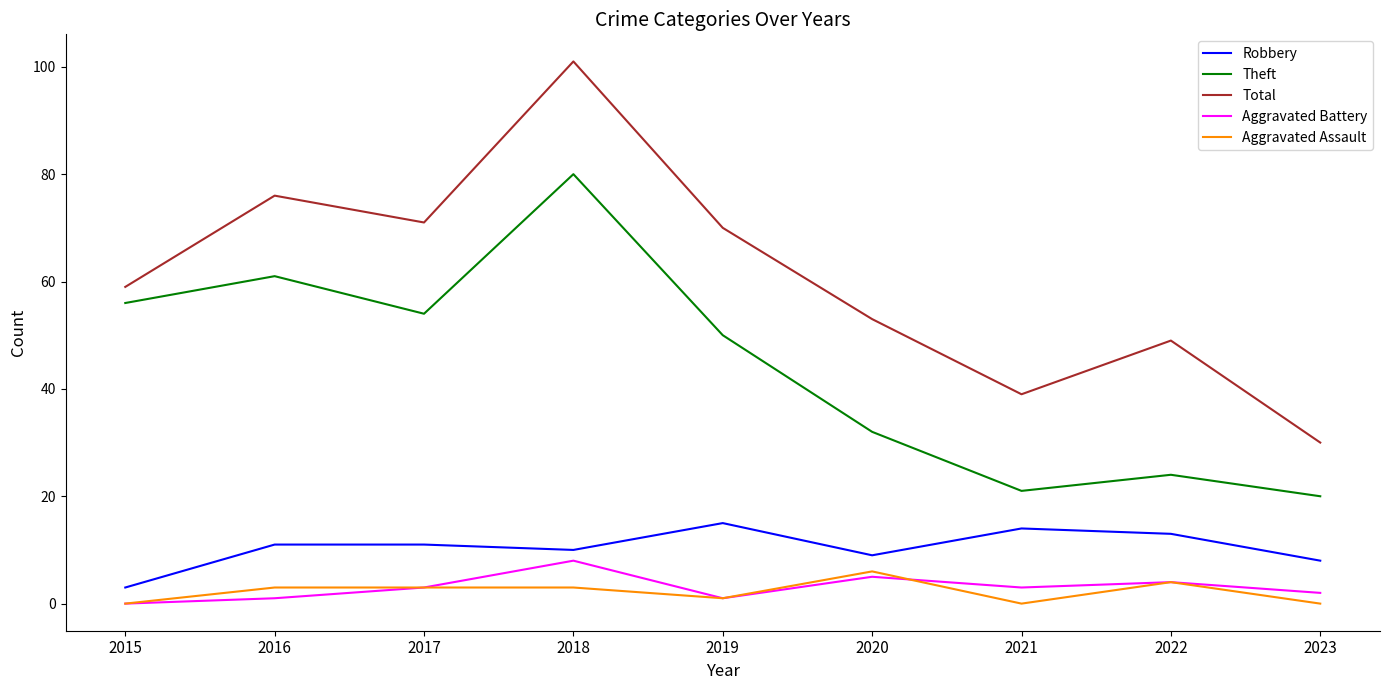

True or false: Theft and Robbery cross at least once.

False